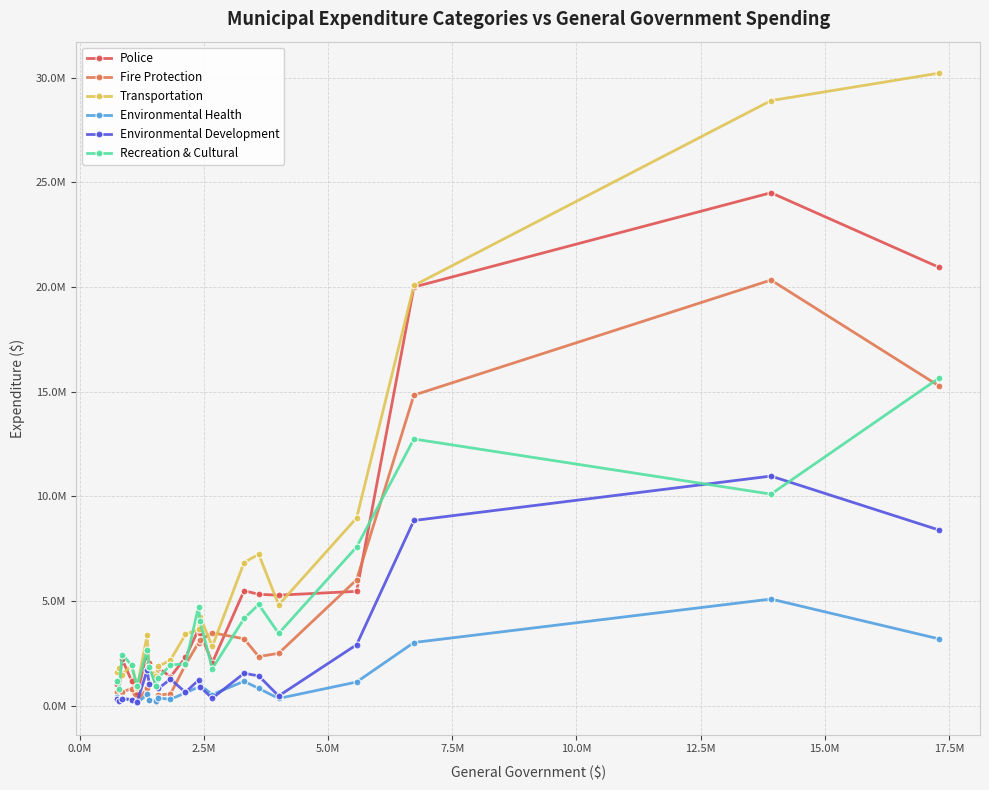

Which series has the largest total across all categories?

Transportation